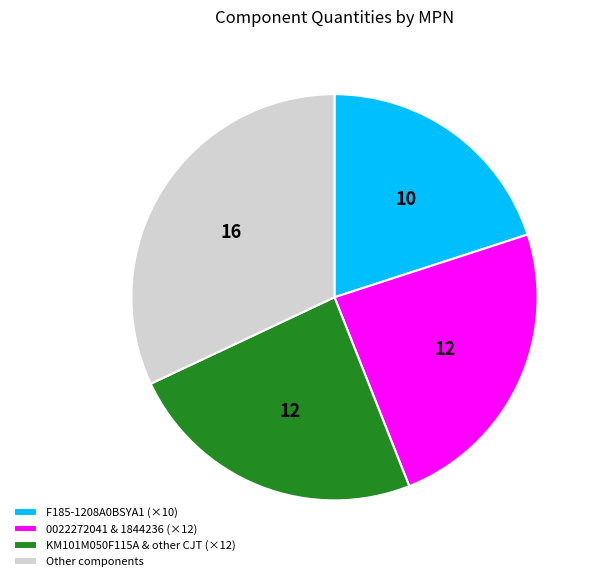

What is the ratio of the value at 0022272041 & 1844236 (×12) to the value at F185-1208A0BSYA1 (×10)?

1.2